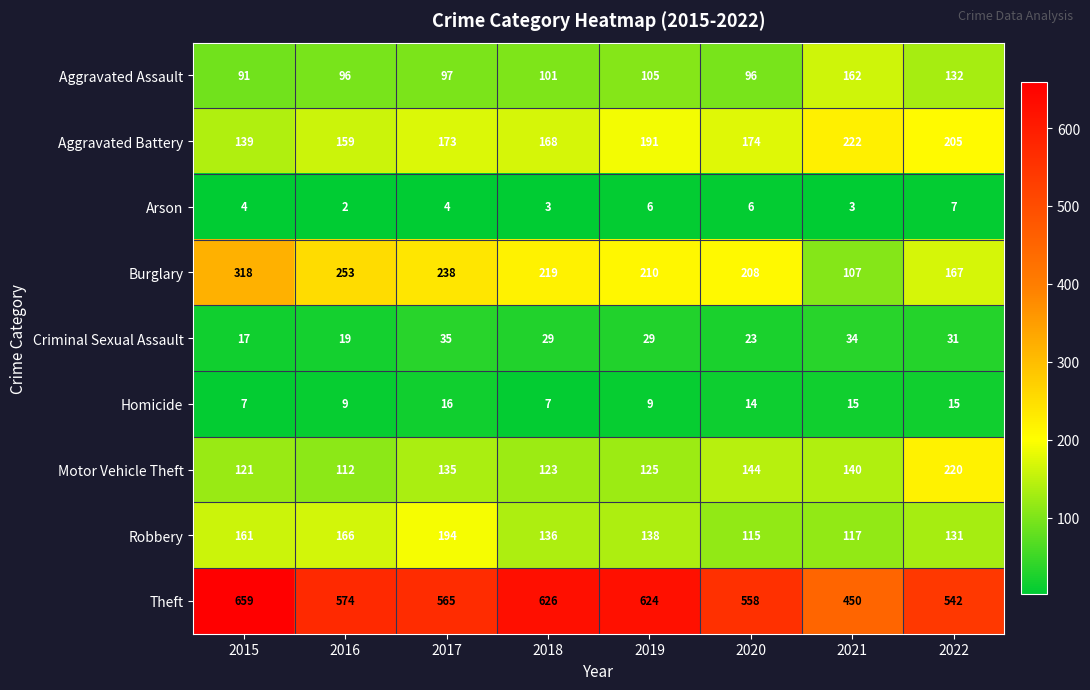

At how many categories does at least one series exceed 651?

1